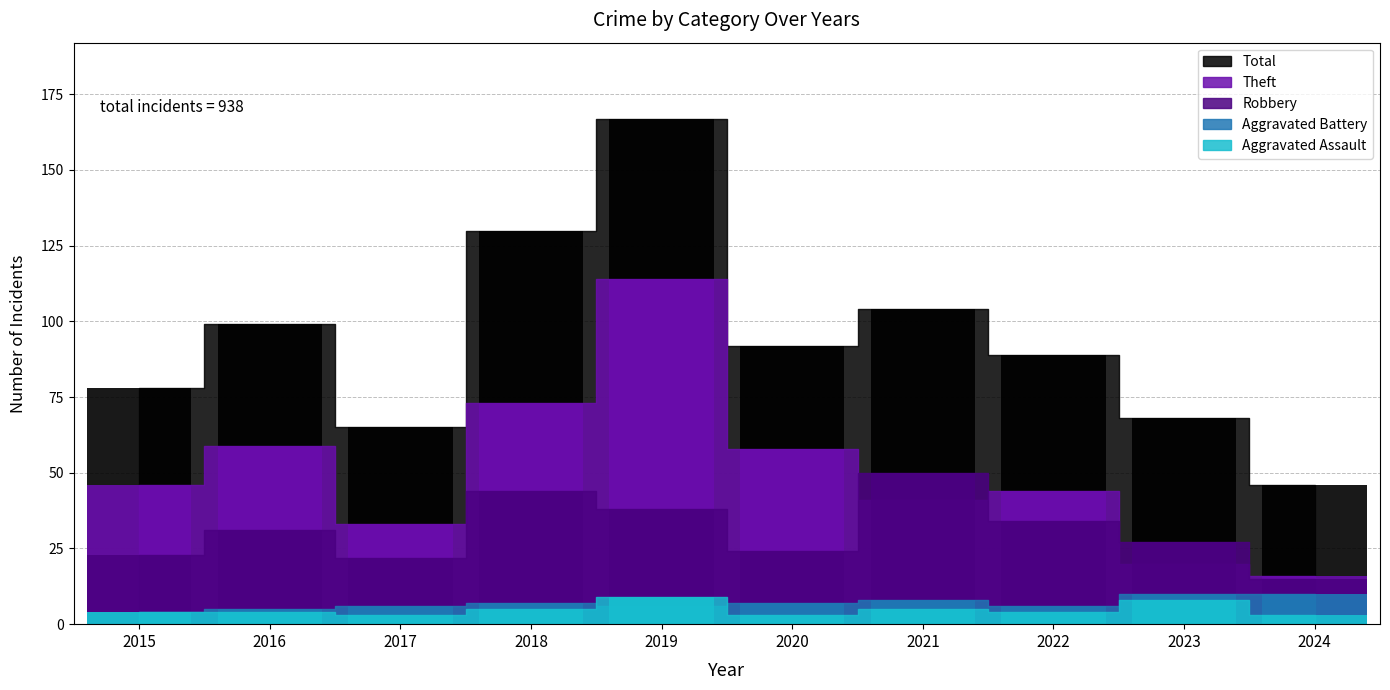

Rank the categories by Aggravated Battery value from highest to lowest.

2023, 2024, 2021, 2018, 2020, 2017, 2019, 2022, 2016, 2015